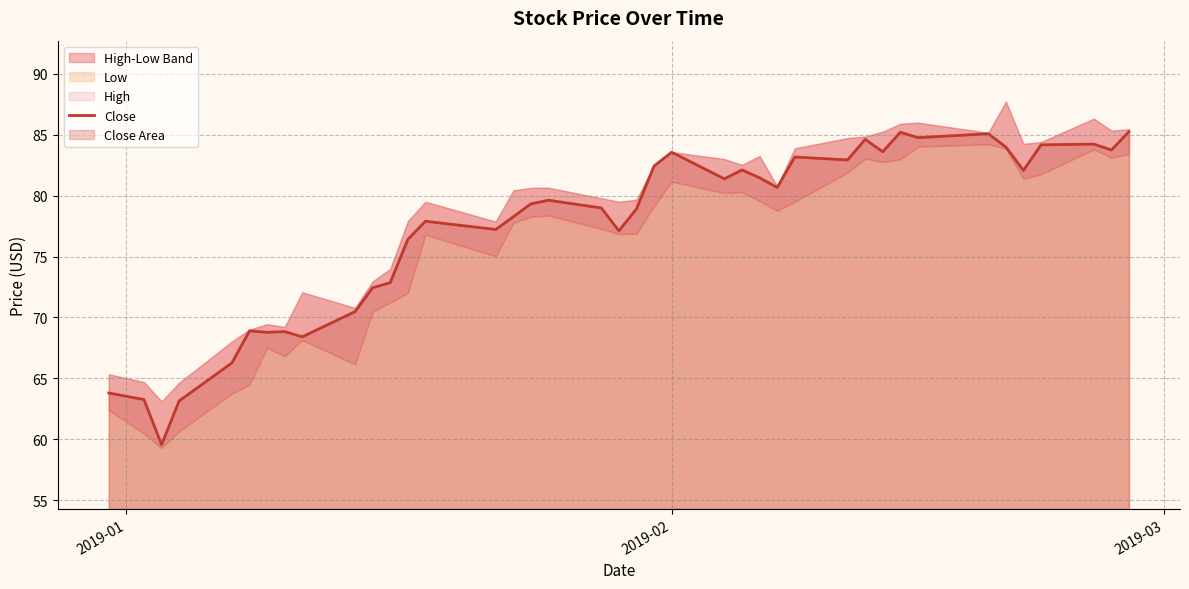

What is the maximum value shown in the chart?

85.2